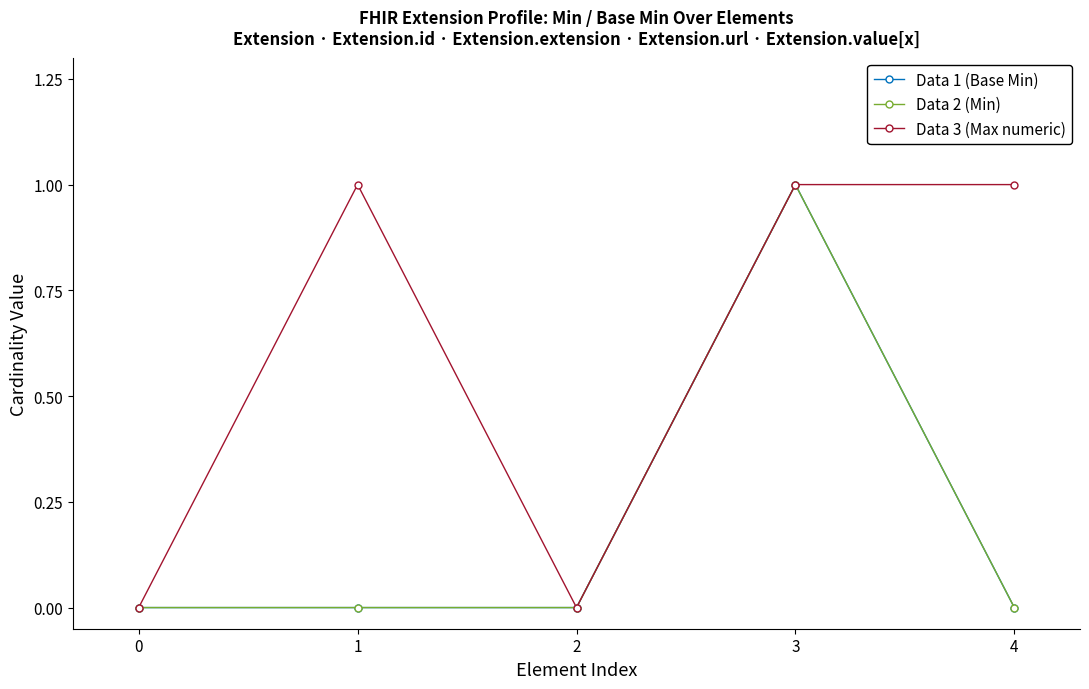

The value of Data 3 (Max numeric) at 4 is 1. True or false?

True